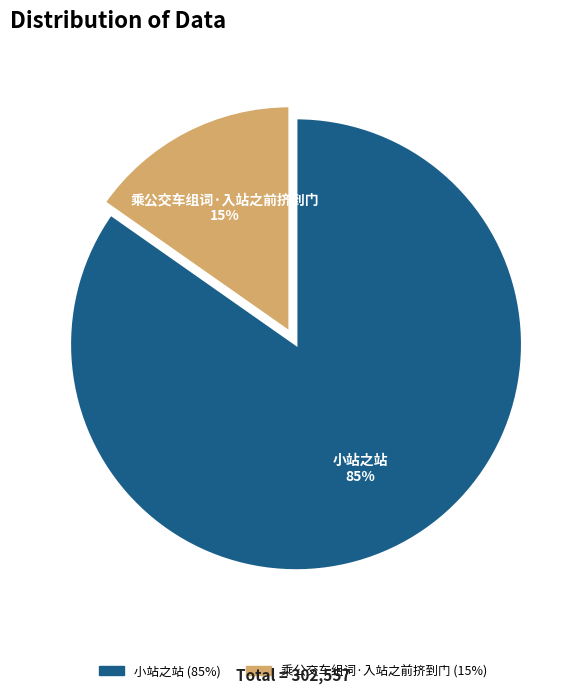

Is the sum of 乘公交车组词·入站之前挤到门 and 小站之站 greater than half?

Yes